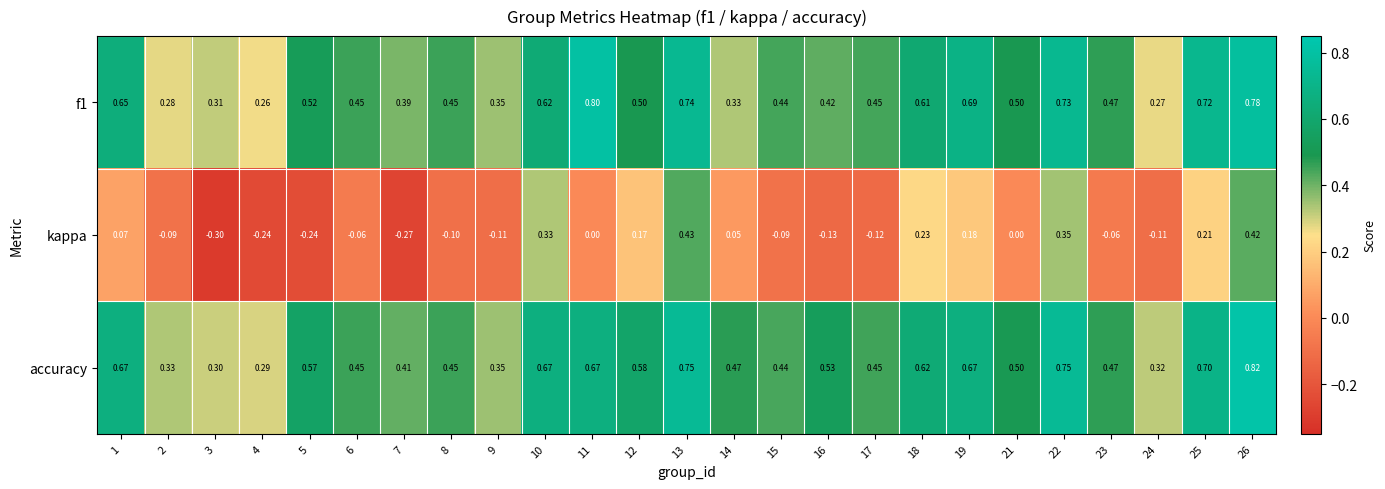

How many negative values does the kappa series have?

13